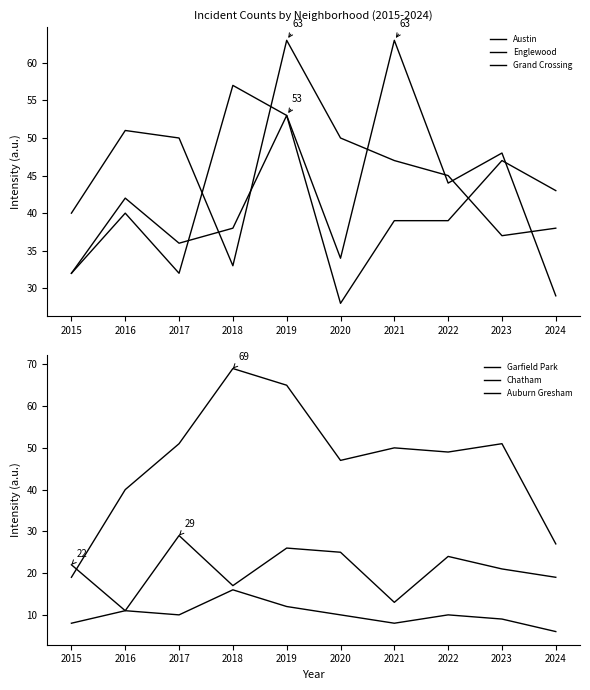

Where is the first local maximum for Grand Crossing?

2016